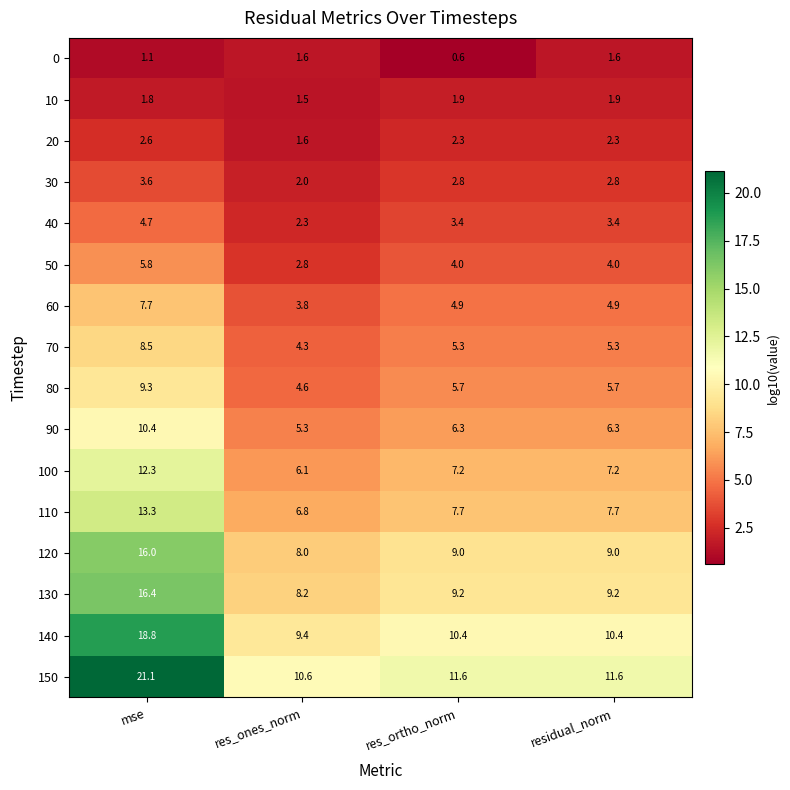

Which category has the highest value across all series?

mse